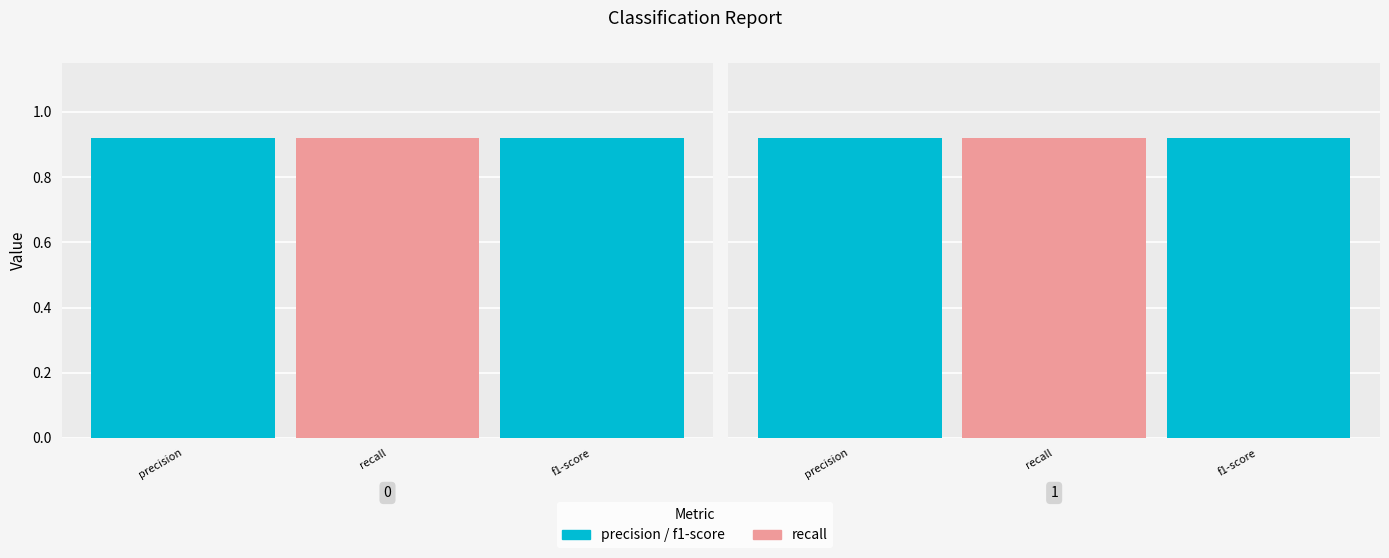

Which series has the largest range (max minus min)?

precision